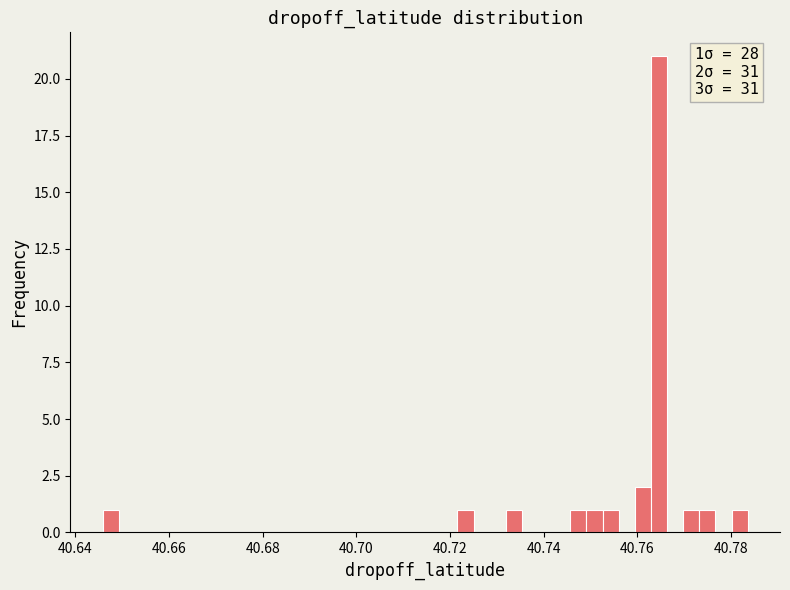

Read against the x-axis, roughly where is the centre of the tallest bar?

40.764